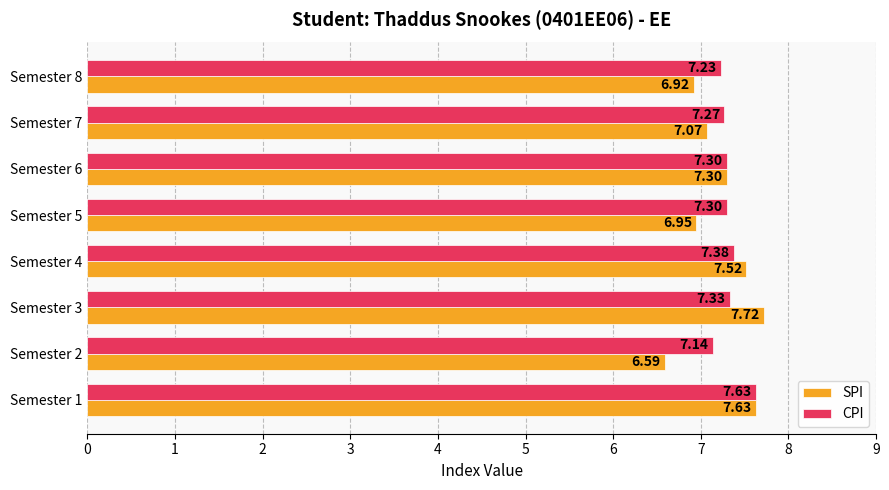

What is the spread (max minus min) of values at Semester 8?

0.3